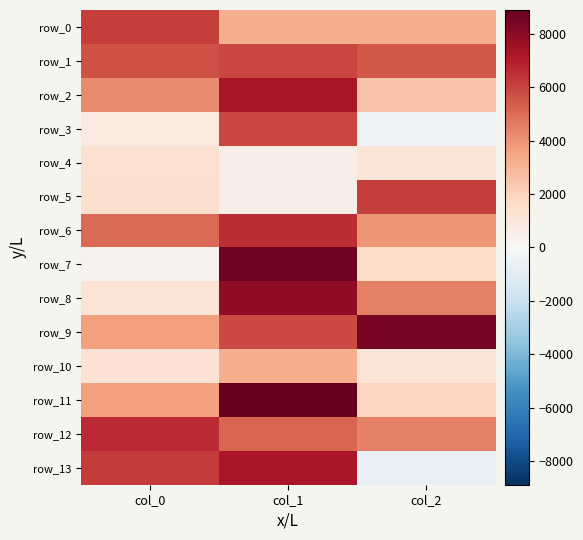

Is it true that row_13 equals 6221.3 at col_0?

True